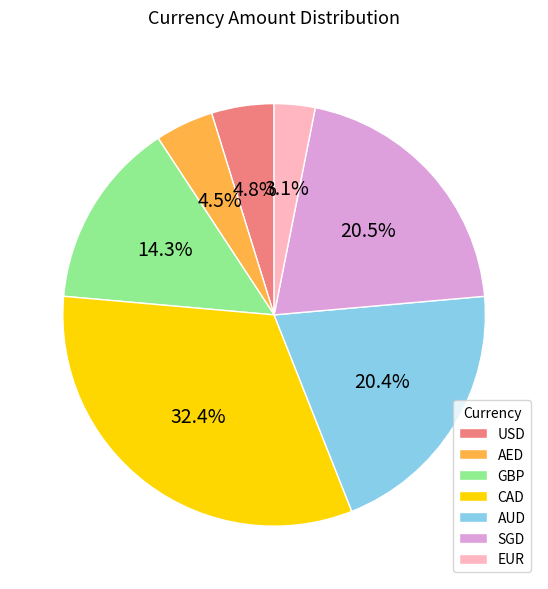

Which has a higher value, CAD or AED?

CAD